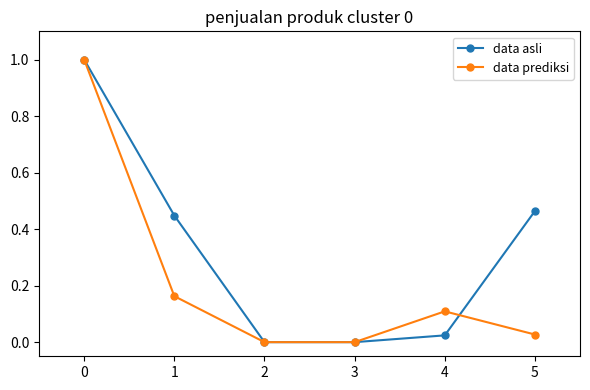

Read the data prediksi value at 4.

0.1